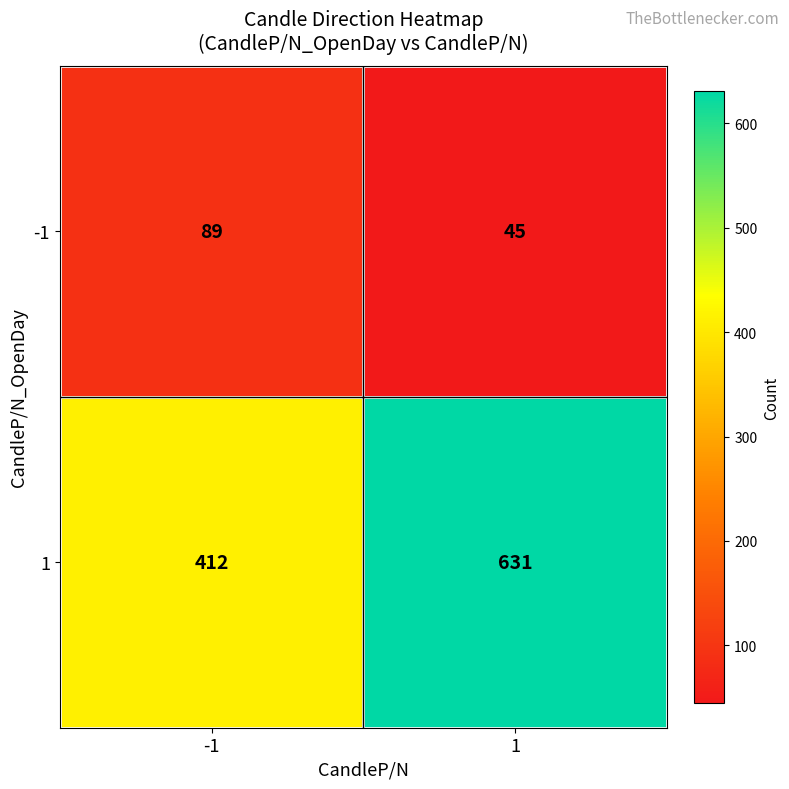

What is the maximum value shown in the chart?

631